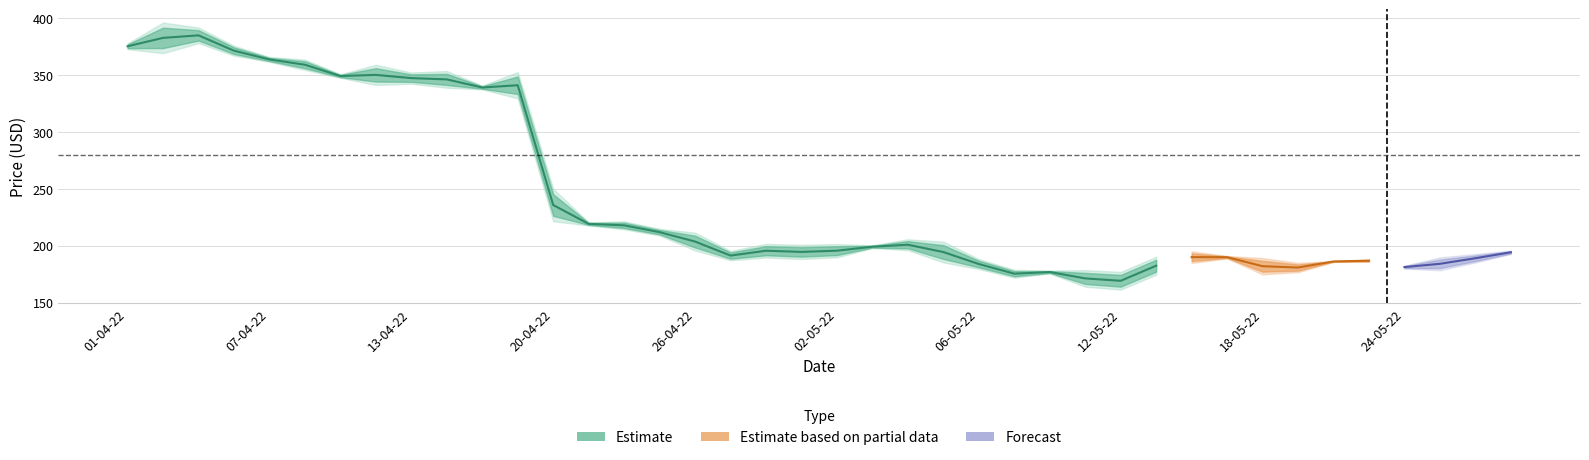

Reading left to right, extract all data points from this chart.

Open: 01-04-22=376.8	04-04-22=373.5	05-04-22=389.3	06-04-22=374.1	07-04-22=365.0	08-04-22=362.0	11-04-22=350.0	12-04-22=355.9	13-04-22=343.9	14-04-22=351.0	18-04-22=340.0	19-04-22=333.2	20-04-22=245.2	21-04-22=220.0	22-04-22=220.2	25-04-22=213.8	26-04-22=208.8	27-04-22=194.0	28-04-22=191.6	29-04-22=198.7	02-05-22=191.7	03-05-22=198.3	04-05-22=197.6	05-05-22=200.4	06-05-22=186.8	09-05-22=177.7	10-05-22=176.0	11-05-22=176.1	12-05-22=164.0	13-05-22=177.2	16-05-22=193.3	17-05-22=189.2	18-05-22=186.7	19-05-22=178.1	20-05-22=185.9	23-05-22=186.1	24-05-22=182.0	25-05-22=180.3	26-05-22=186.5	27-05-22=193.2
Close: 01-04-22=373.5	04-04-22=391.5	05-04-22=380.1	06-04-22=368.4	07-04-22=362.1	08-04-22=355.9	11-04-22=348.0	12-04-22=344.1	13-04-22=350.4	14-04-22=341.1	18-04-22=337.9	19-04-22=348.6	20-04-22=226.2	21-04-22=218.2	22-04-22=215.5	25-04-22=209.9	26-04-22=198.4	27-04-22=188.5	28-04-22=199.5	29-04-22=190.4	02-05-22=199.5	03-05-22=199.9	04-05-22=204.0	05-05-22=188.3	06-05-22=181.0	09-05-22=173.1	10-05-22=177.7	11-05-22=166.4	12-05-22=174.3	13-05-22=187.6	16-05-22=186.5	17-05-22=190.6	18-05-22=177.2	19-05-22=183.5	20-05-22=186.4	23-05-22=187.4	24-05-22=180.3	25-05-22=187.8	26-05-22=191.4	27-05-22=195.2